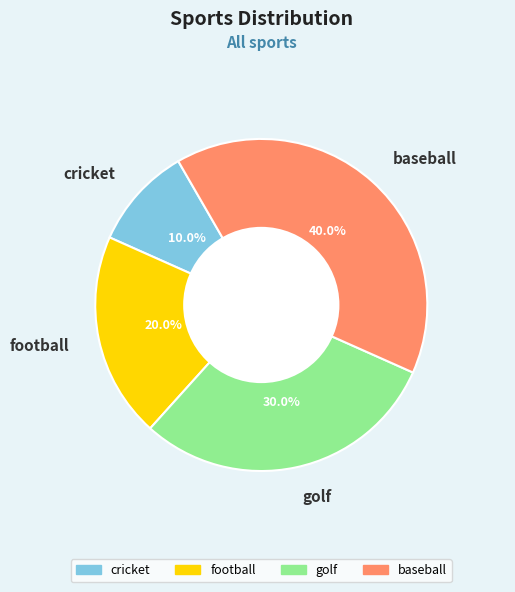

To the nearest percent, what portion does cricket represent?

10%